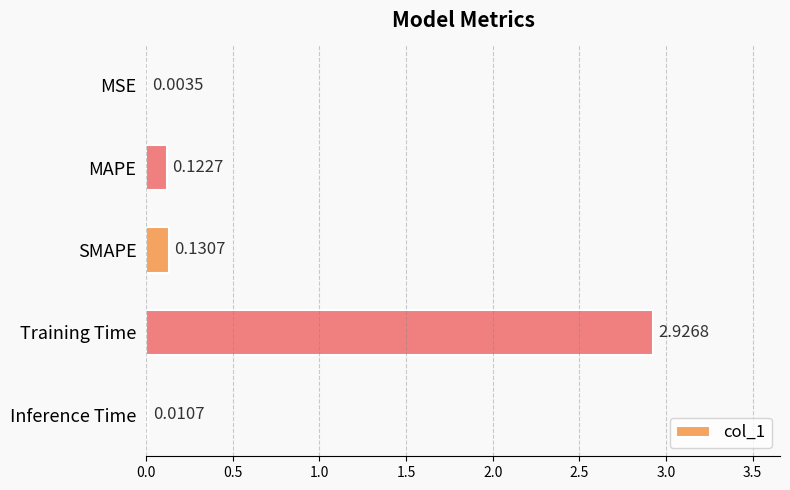

At which label is the value closest to 1?

SMAPE